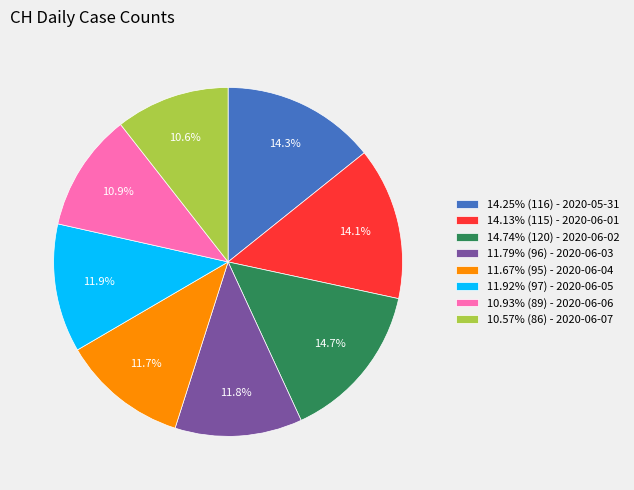

How much of the chart is everything except 11.92% (97) - 2020-06-05?

88.1%